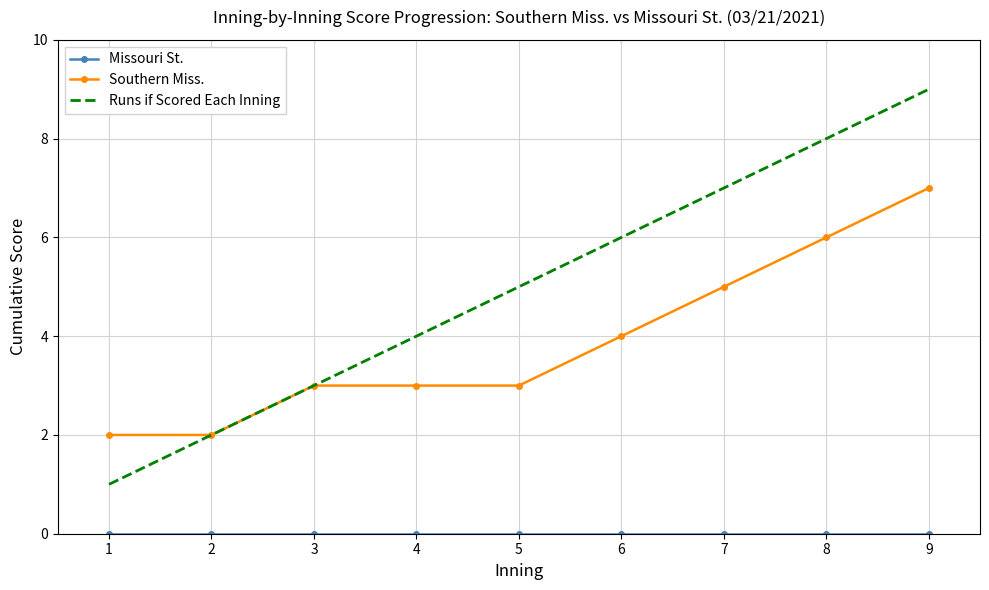

The Runs if Scored Each Inning series shows 5 at 5. True or false?

True